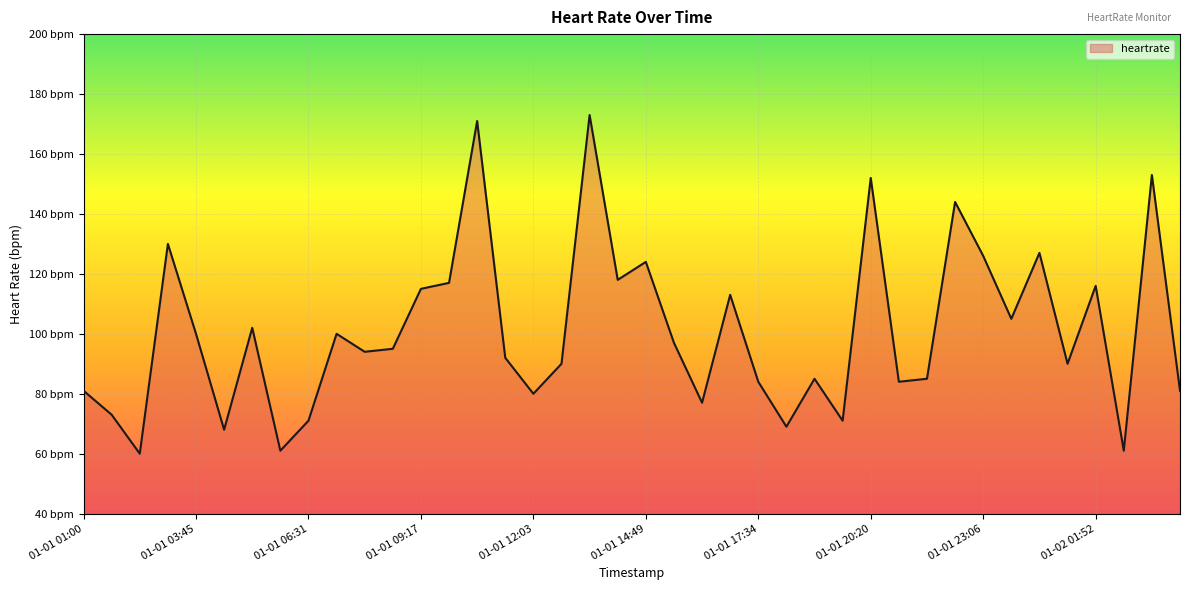

What is the maximum value shown in the chart?

173